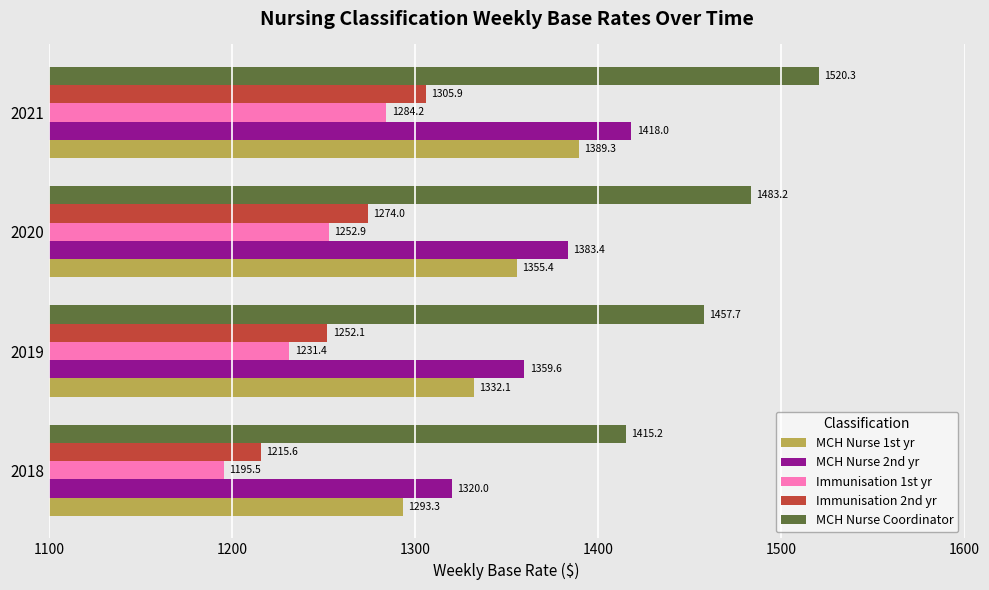

What is the difference between the maximum and minimum values in the MCH Nurse 2nd yr series?

98.0